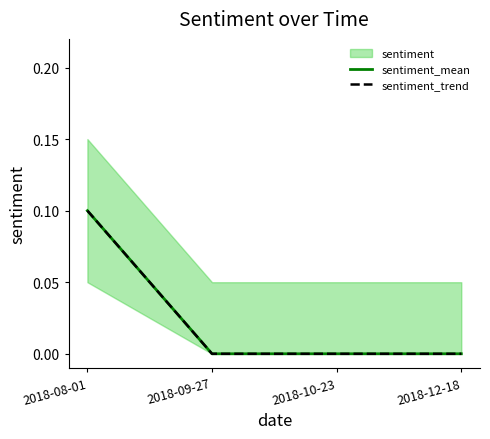

Reading left to right, transcribe all the data shown in this chart.

sentiment_mean: 2018-08-01=0.1	2018-09-27=0.0	2018-10-23=0.0	2018-12-18=0.0
sentiment_trend: 2018-08-01=0.1	2018-09-27=0.0	2018-10-23=0.0	2018-12-18=0.0